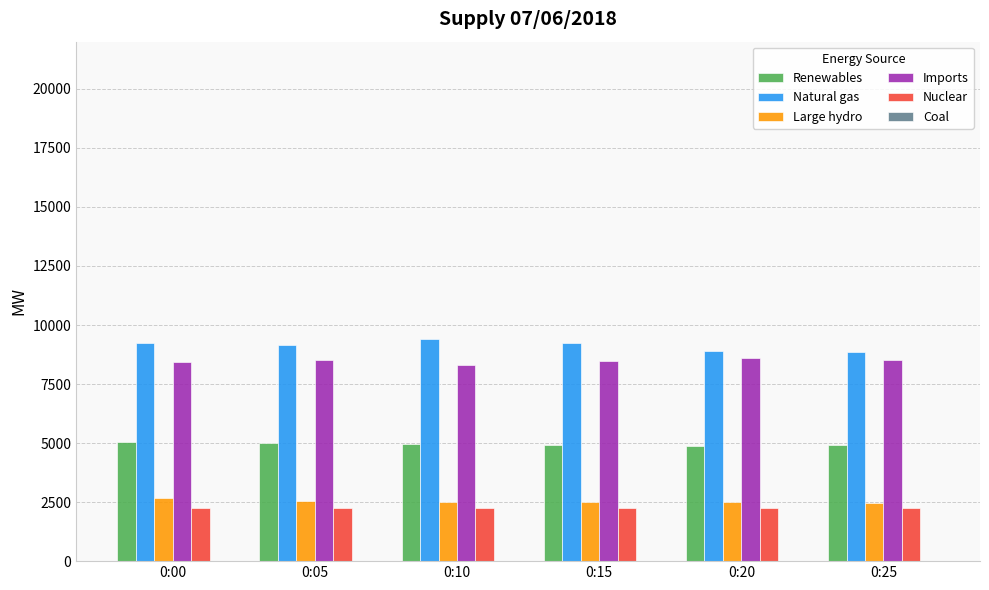

True or false: Imports has a value of 5576 at 0:10.

False